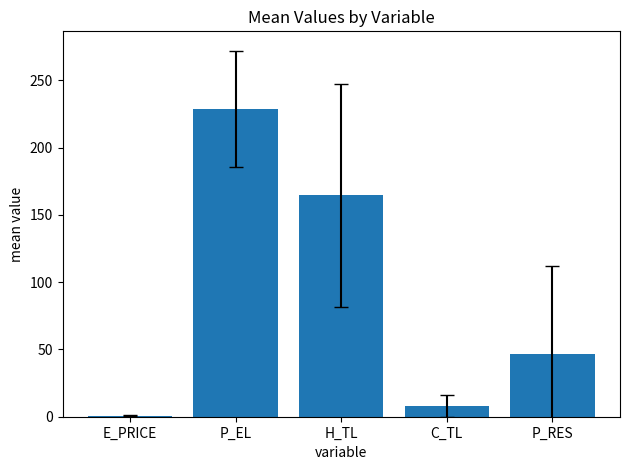

The chart shows a value of 164.4 at H_TL. True or false?

True